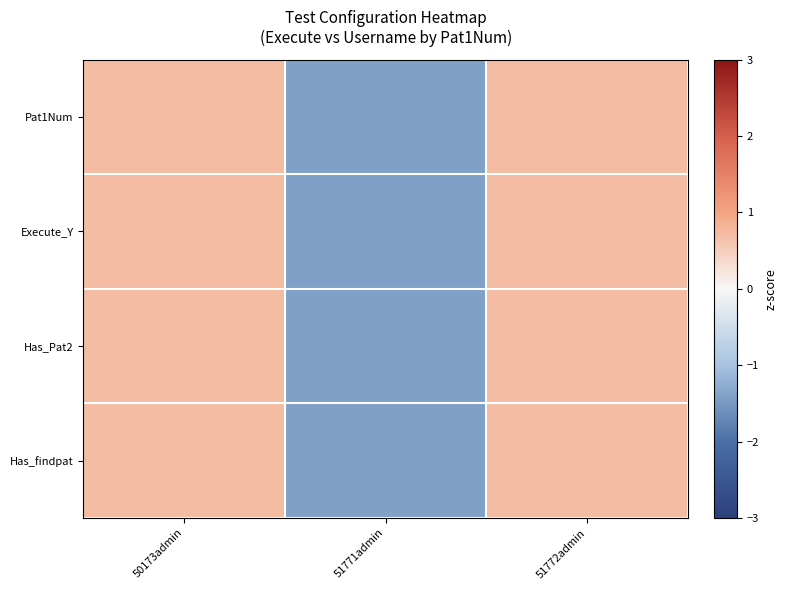

How many categories are shown in the chart?

3